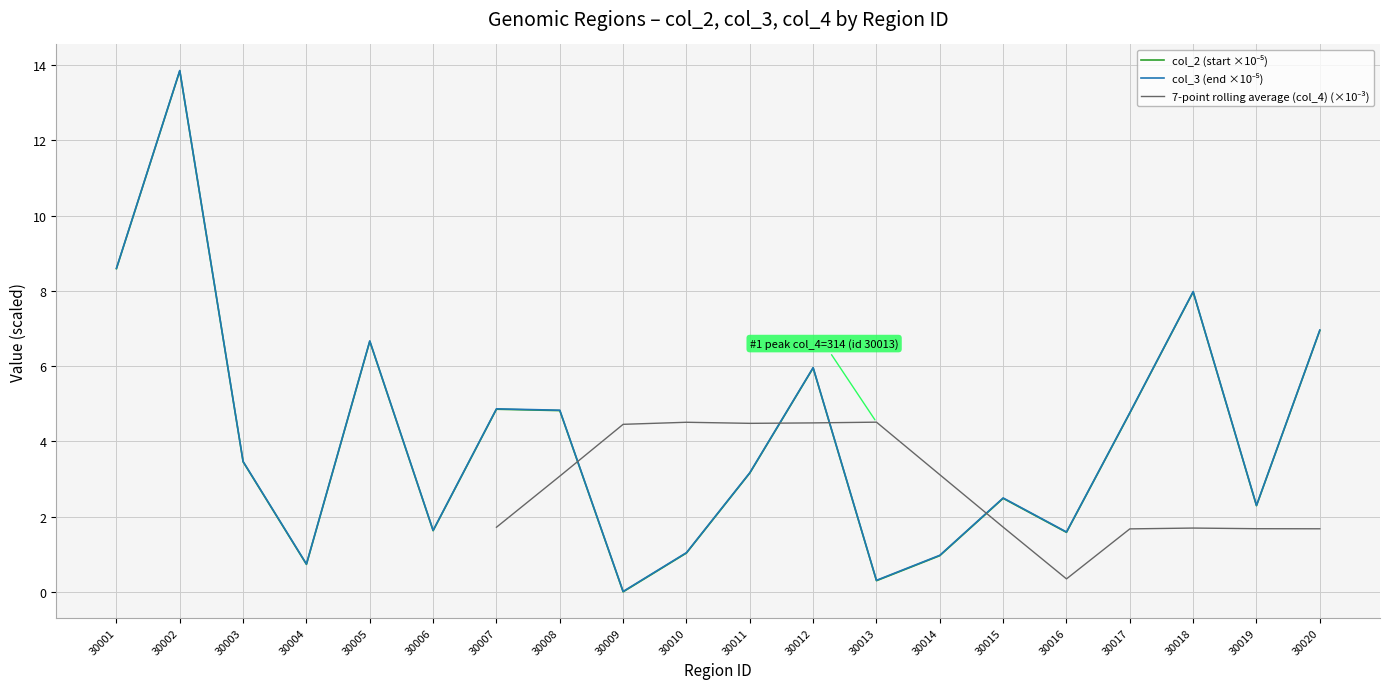

At which label is col_2 (start ×10⁻⁵) closest to 6?

30012